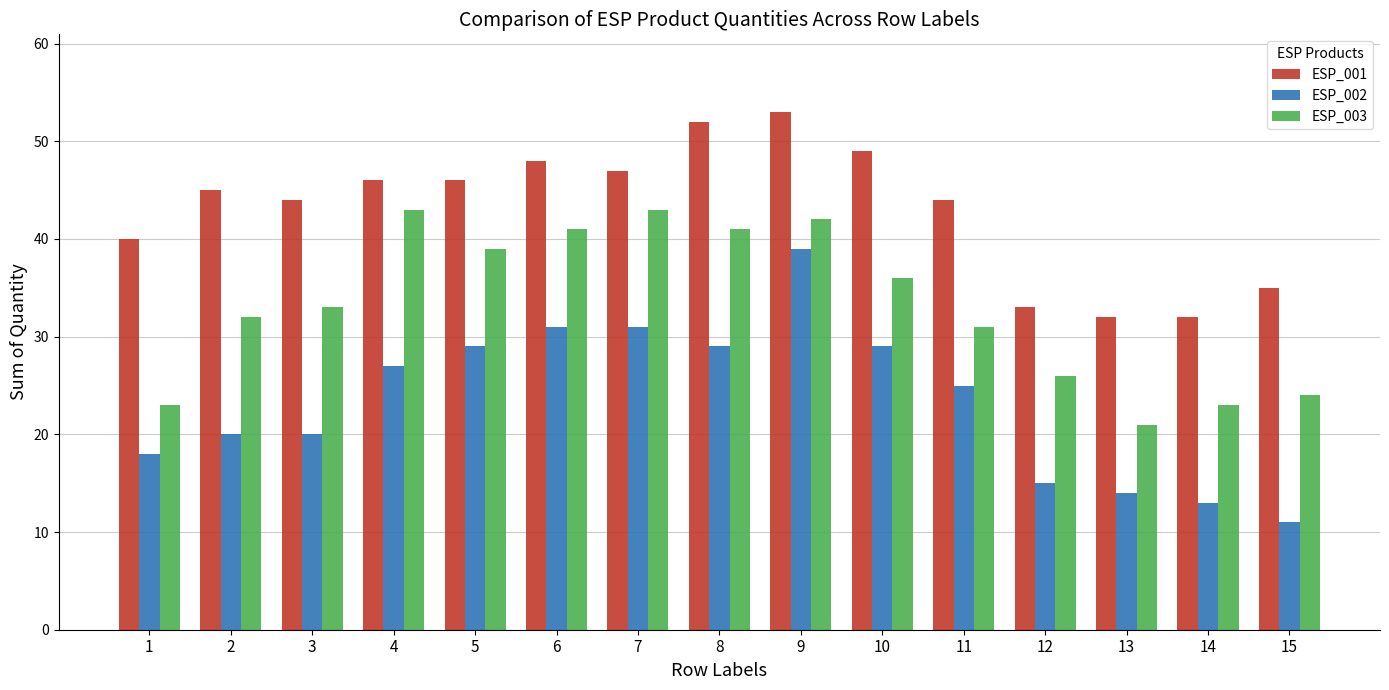

Reading left to right, extract all data points from this chart.

ESP_001: 40	45	44	46	46	48	47	52	53	49	44	33	32	32	35
ESP_002: 18	20	20	27	29	31	31	29	39	29	25	15	14	13	11
ESP_003: 23	32	33	43	39	41	43	41	42	36	31	26	21	23	24